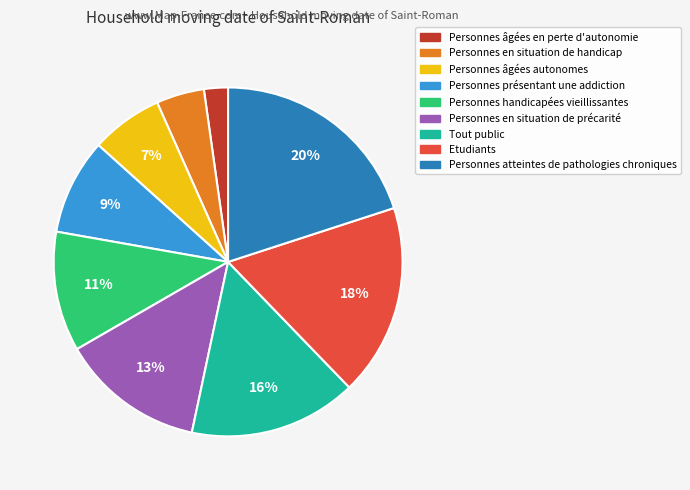

Rank the categories by value from lowest to highest.

Personnes âgées en perte d'autonomie, Personnes en situation de handicap, Personnes âgées autonomes, Personnes présentant une addiction, Personnes handicapées vieillissantes, Personnes en situation de précarité, Tout public, Etudiants, Personnes atteintes de pathologies chroniques